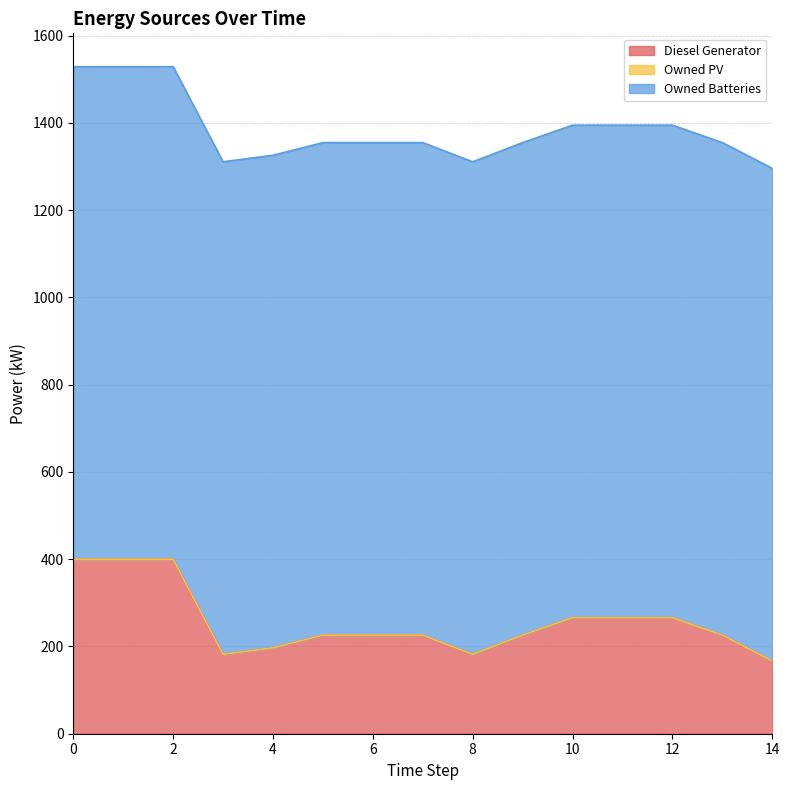

The Owned Batteries series shows 1129 at 9. True or false?

True